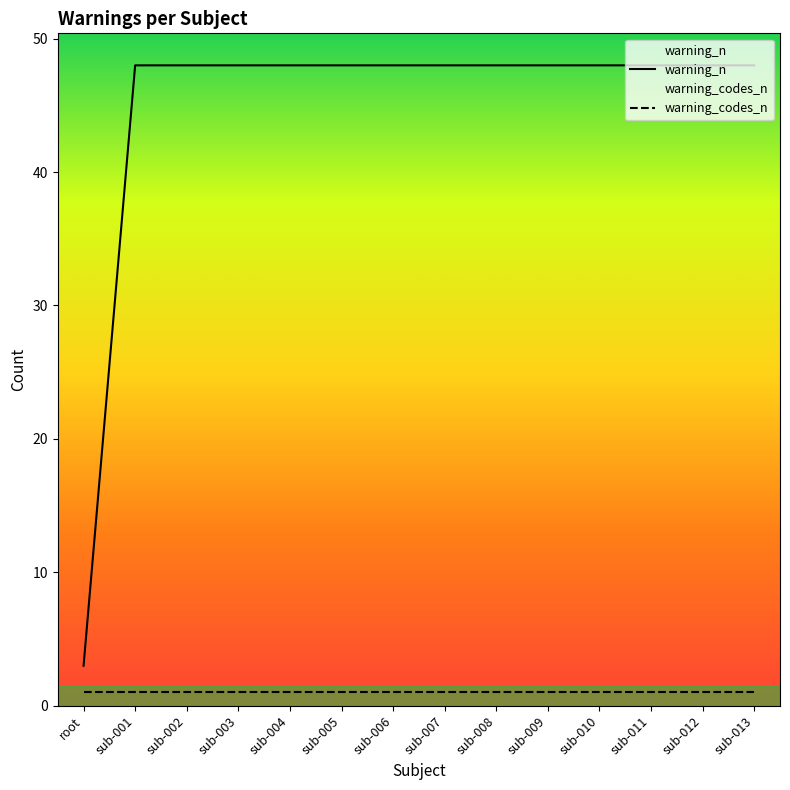

What is the smallest value displayed?

1